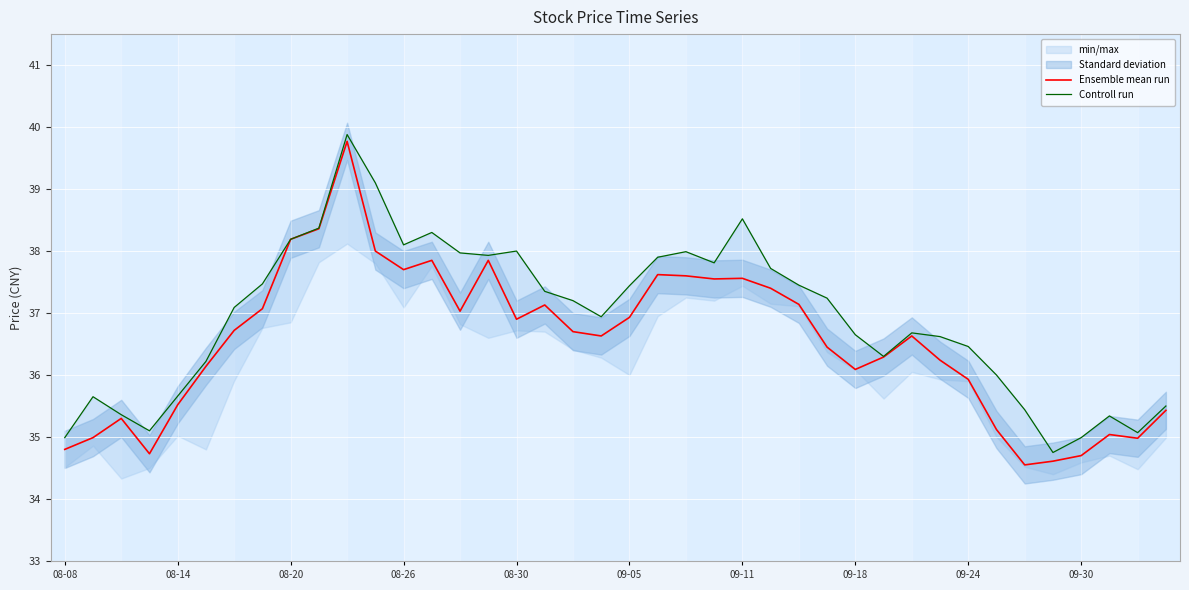

How many interior local valleys does the Ensemble mean run series have?

9